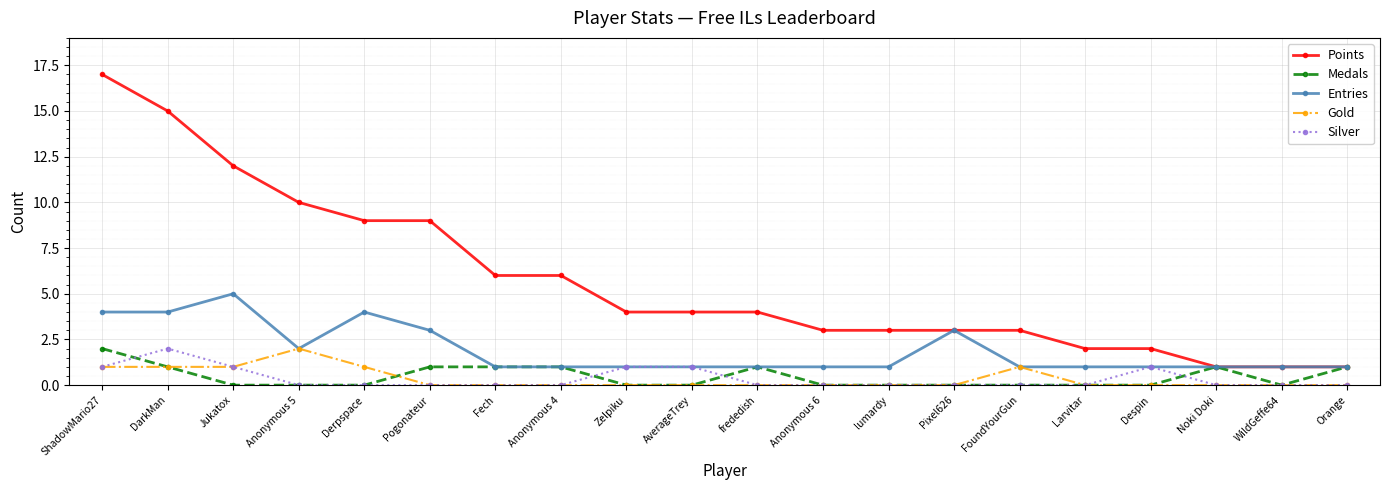

What is the highest value of the Medals series?

2